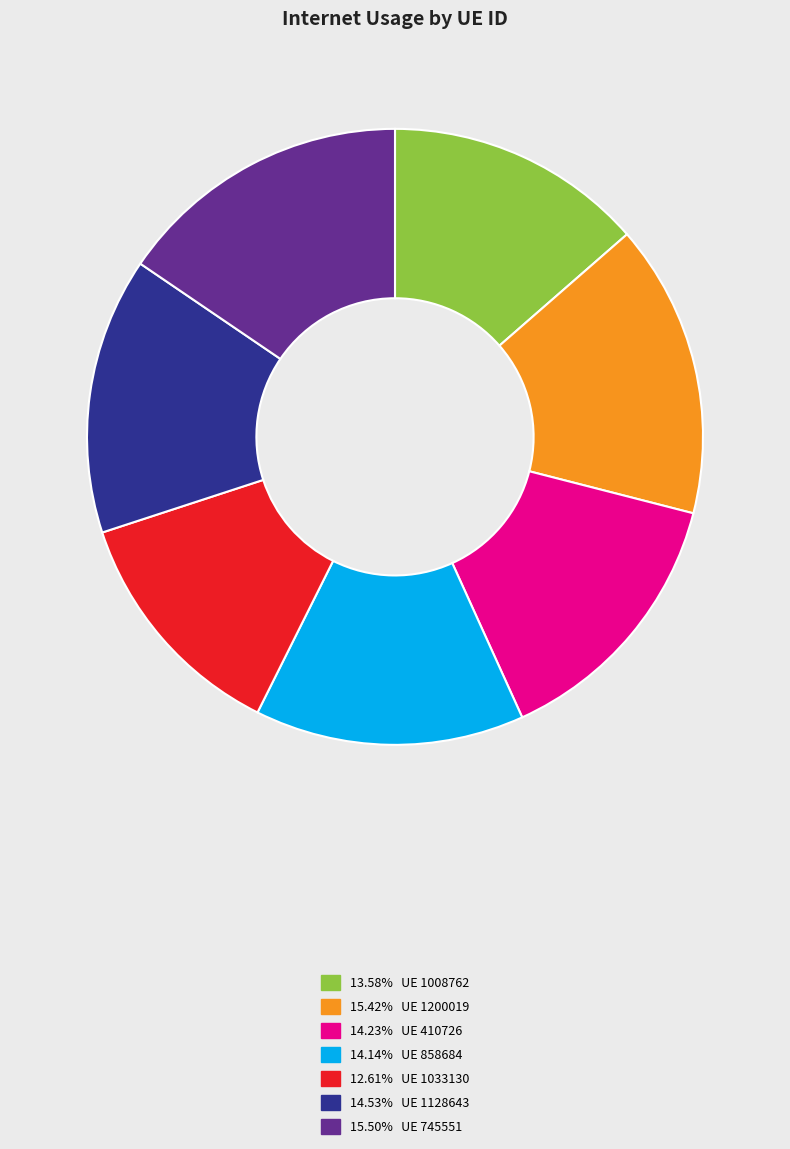

Does any single category account for the majority?

No